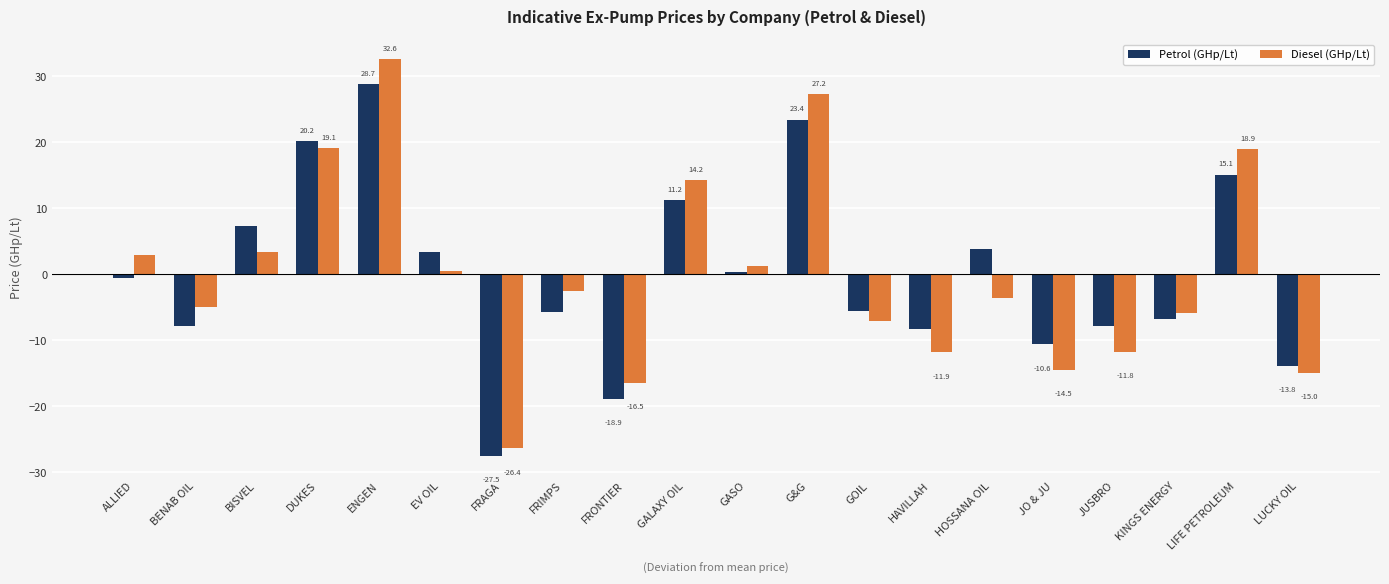

The Petrol (GHp/Lt) series shows 7.2 at BISVEL. True or false?

True